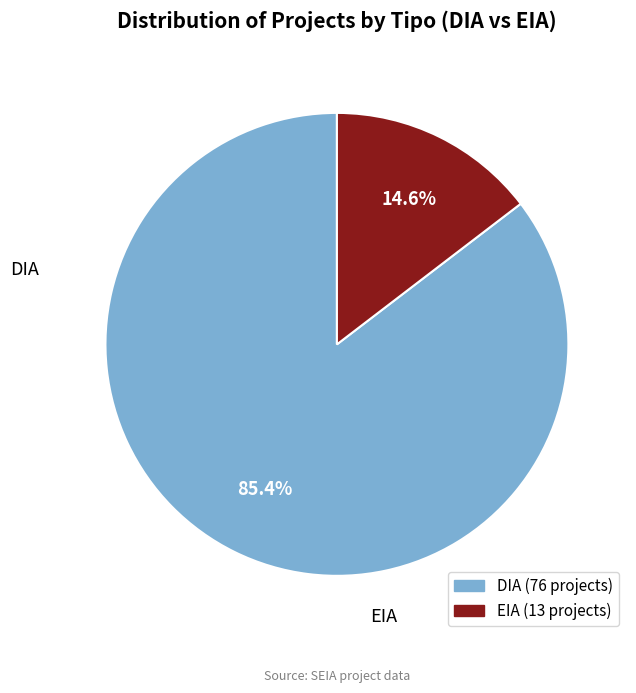

How many segments does this pie chart have?

2